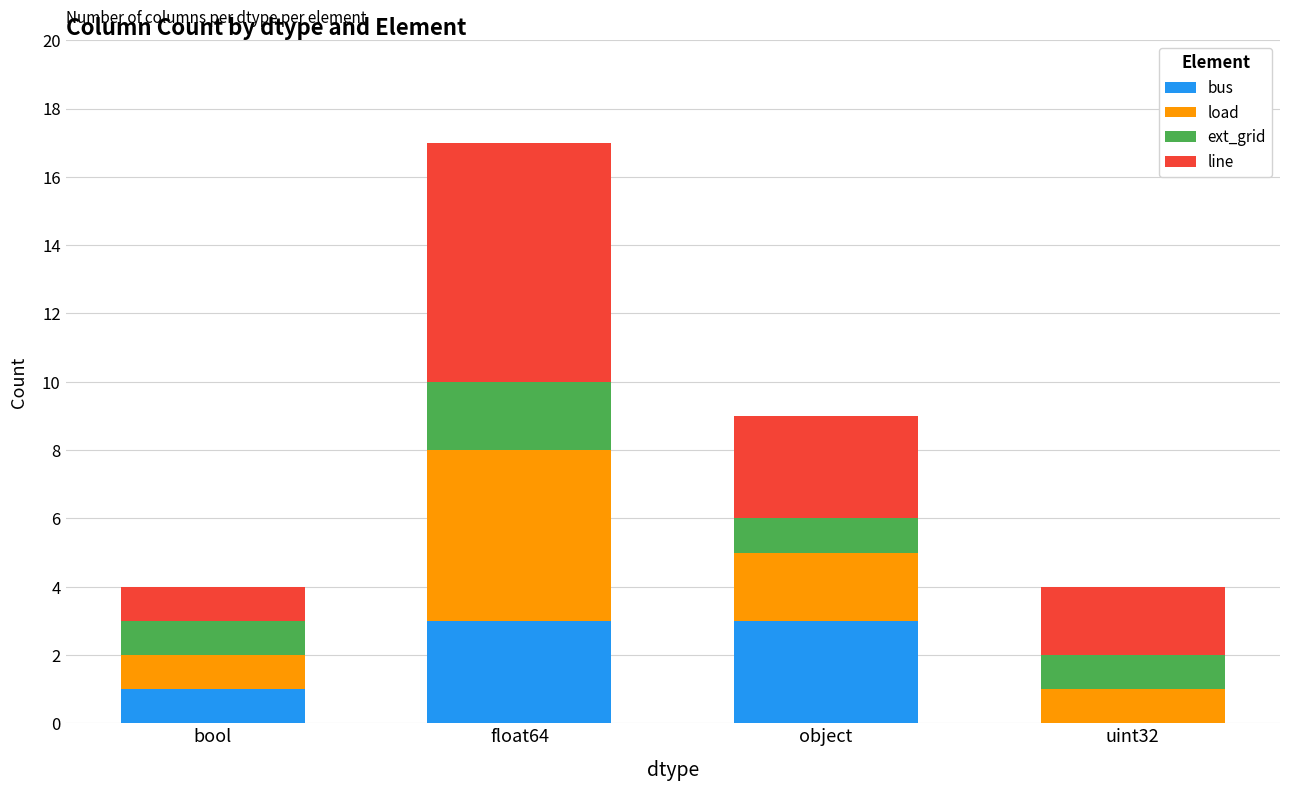

What is the total value across all series at bool?

4